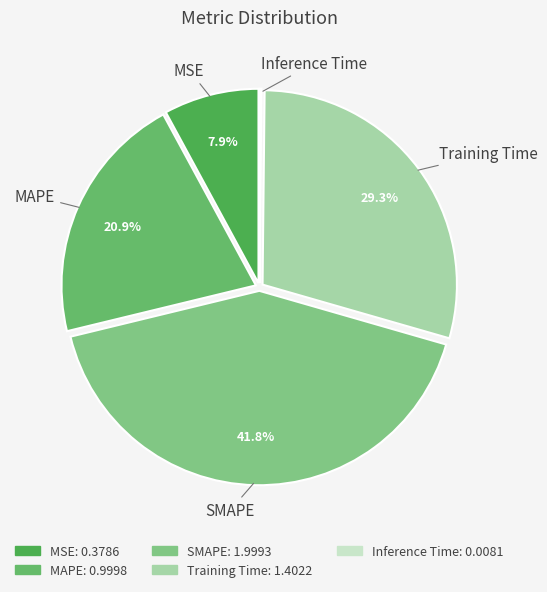

Approximately how many times larger is the value at Training Time compared to SMAPE?

0.7